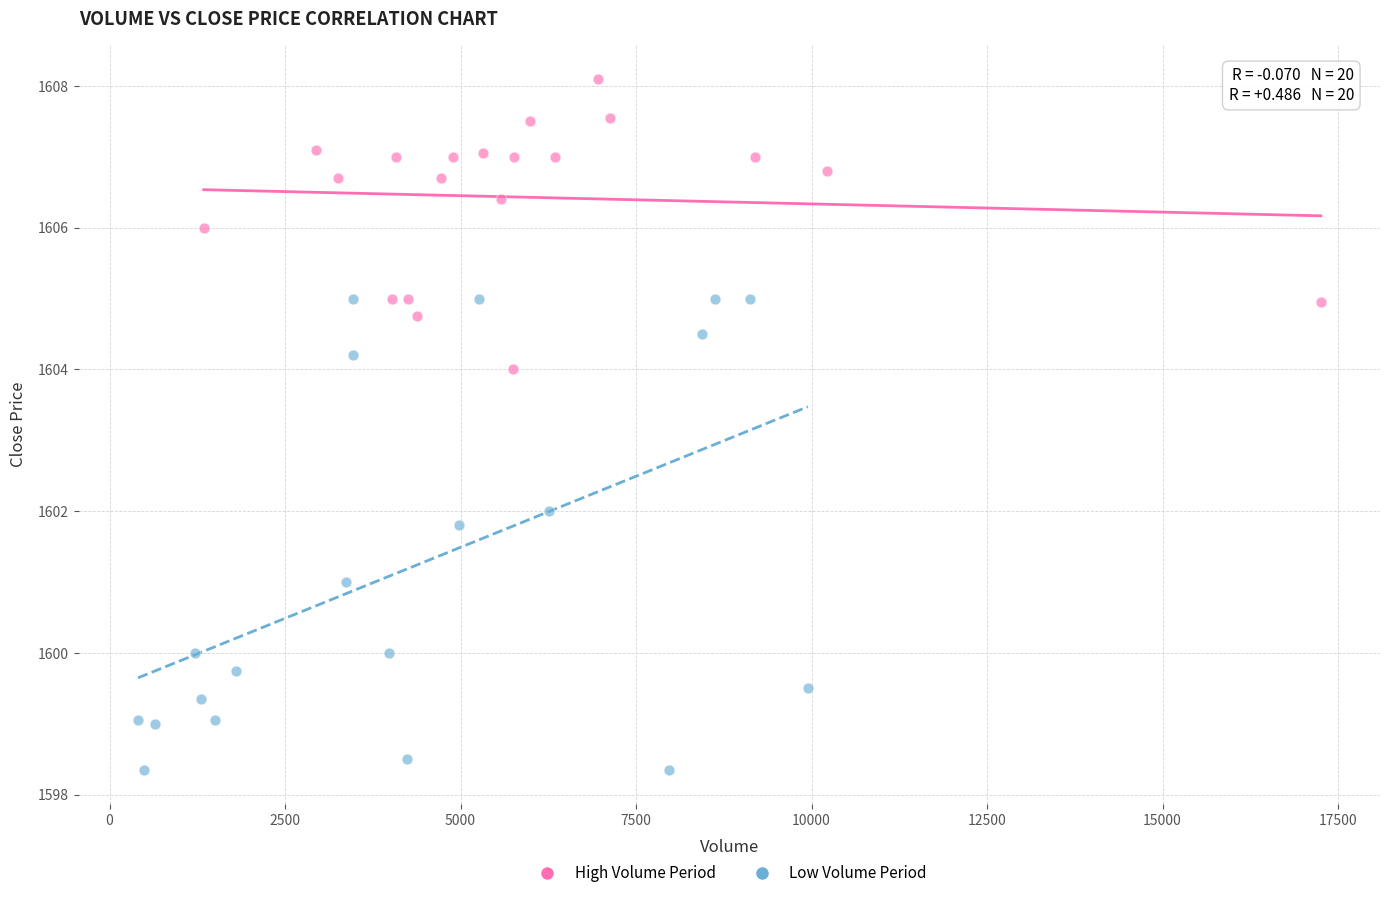

Which series contains the lowest Y value?

Low Volume Period